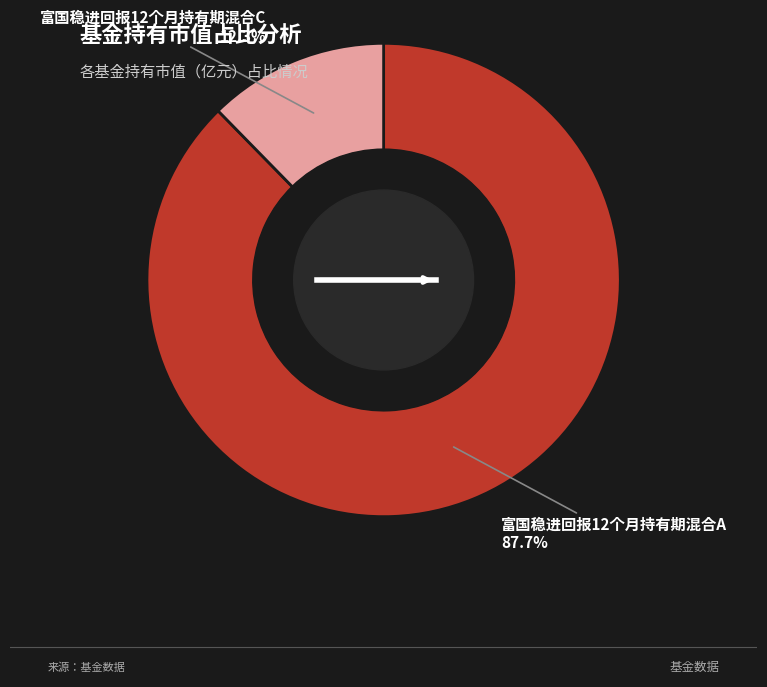

Count the number of slices in the pie.

2